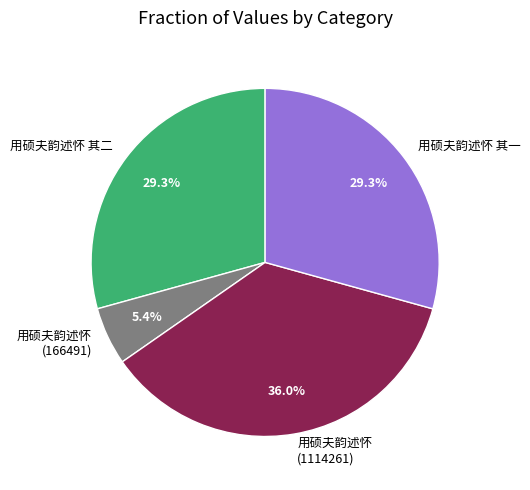

Does any single category account for the majority?

No